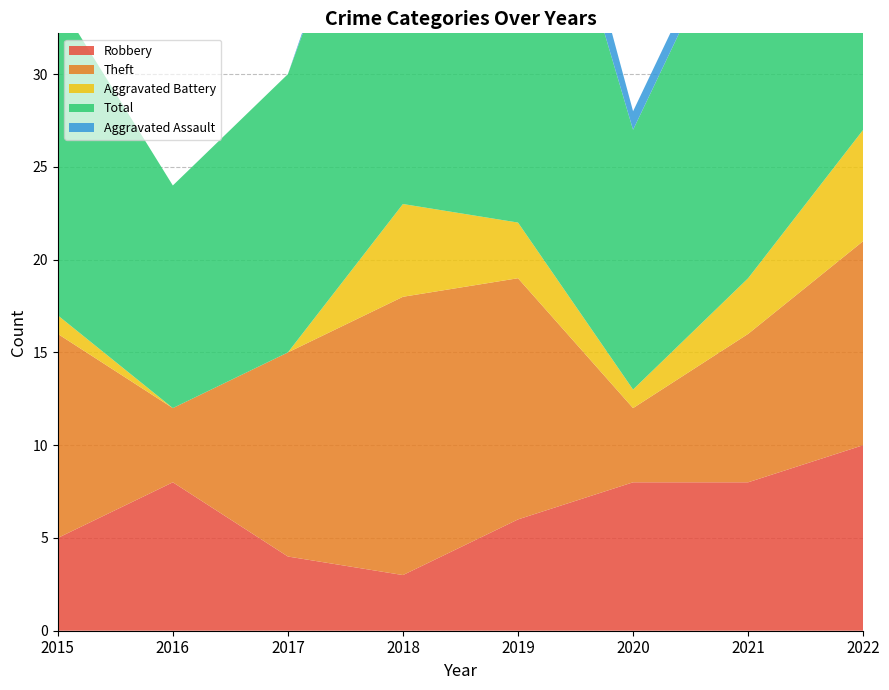

Reading left to right, transcribe all the data shown in this chart.

Robbery: 5	8	4	3	6	8	8	10
Theft: 11	4	11	15	13	4	8	11
Aggravated Battery: 1	0	0	5	3	1	3	6
Total: 17	12	15	24	26	14	21	28
Aggravated Assault: 0	0	0	1	3	1	1	0